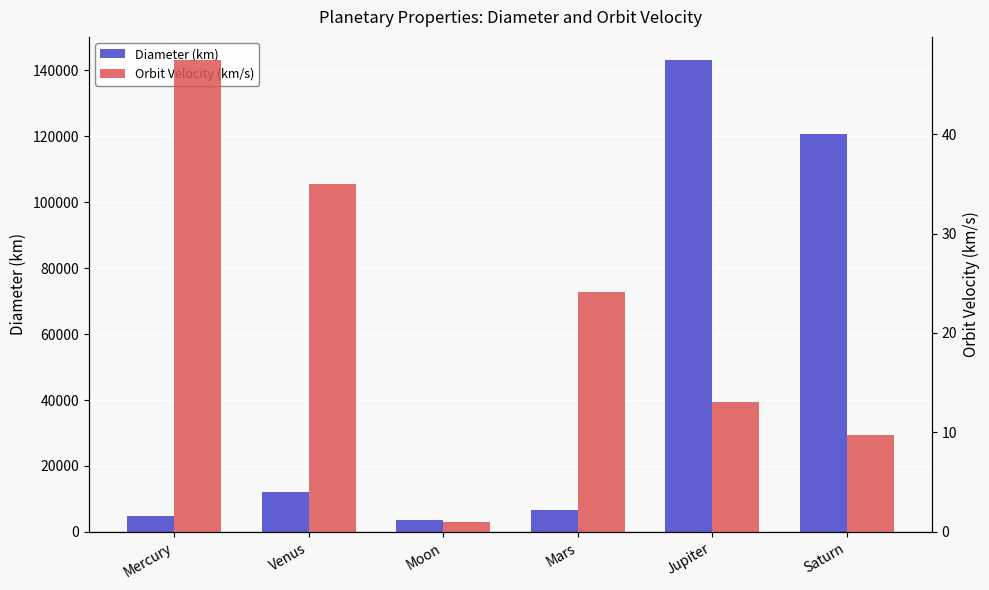

Between Mercury and Jupiter, which is larger?

Jupiter